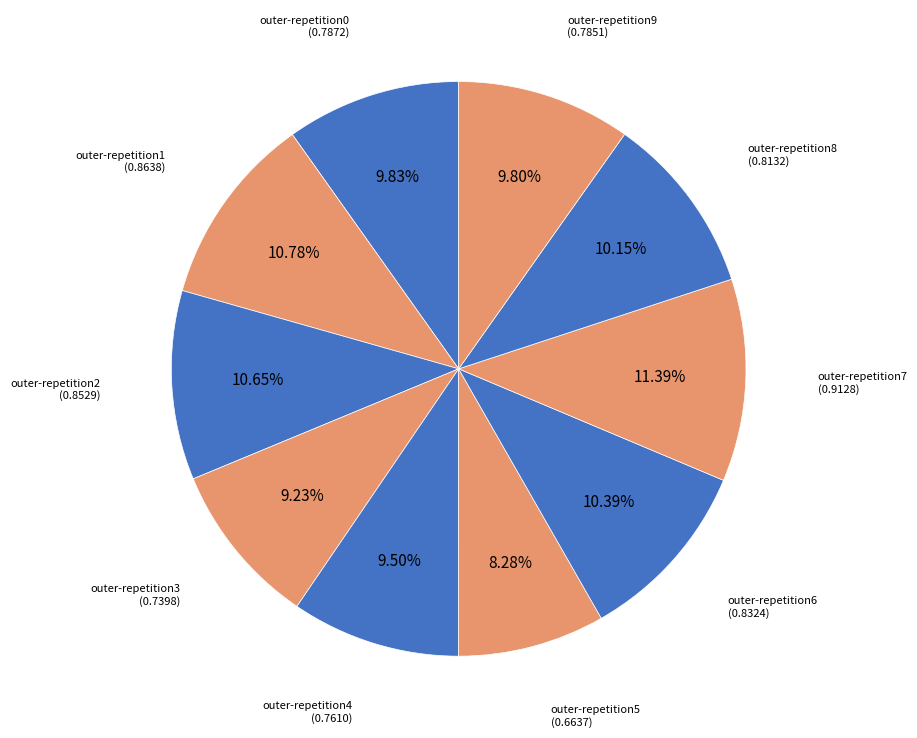

Is there a majority slice in this chart?

No